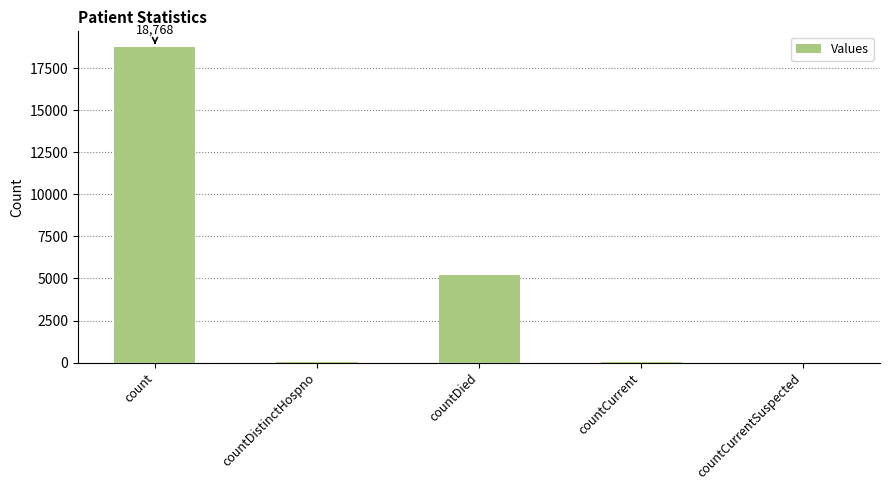

How many categories are shown in the chart?

5